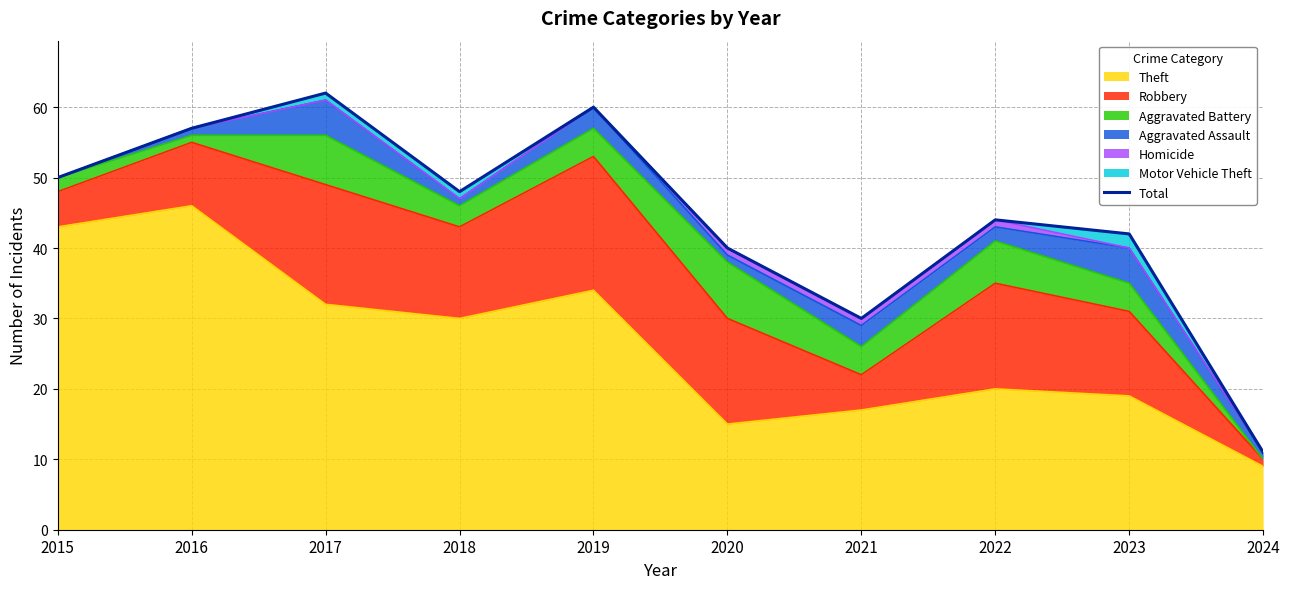

Where is the data nearest to the value 36?

2020